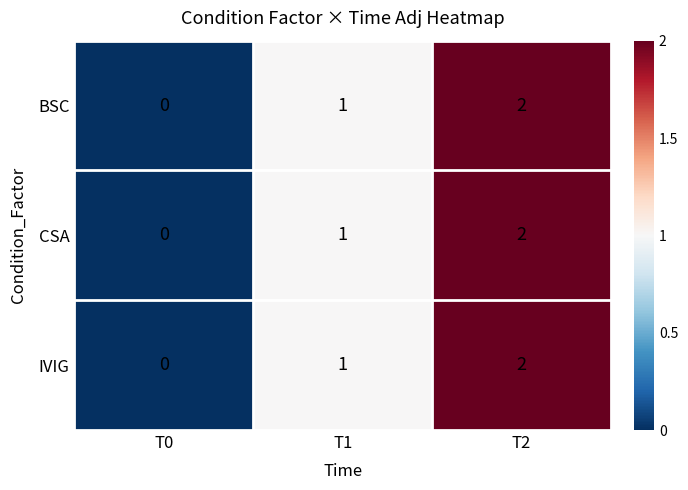

The value of CSA at T1 is 1. True or false?

True